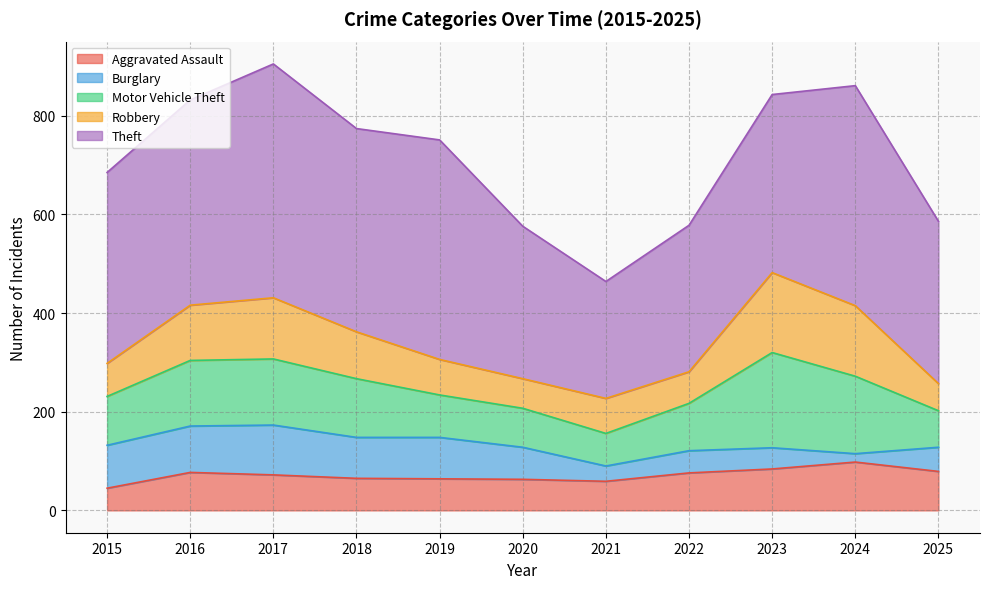

How many lines are shown in the chart?

5